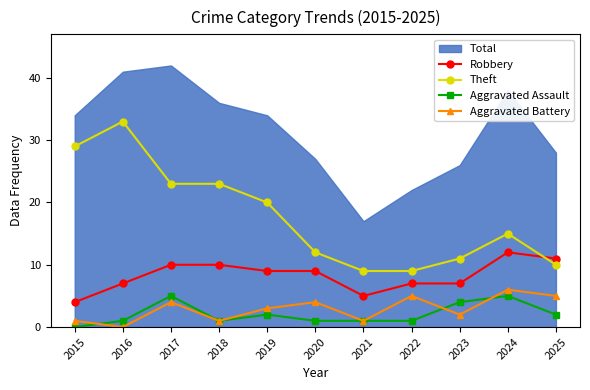

True or false: Aggravated Assault has a value of 4 at 2023.

True